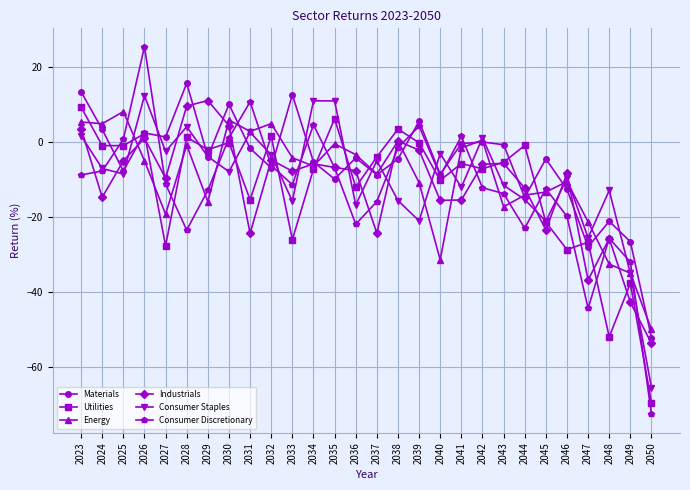

How many values in the Consumer Discretionary series exceed -11?

13